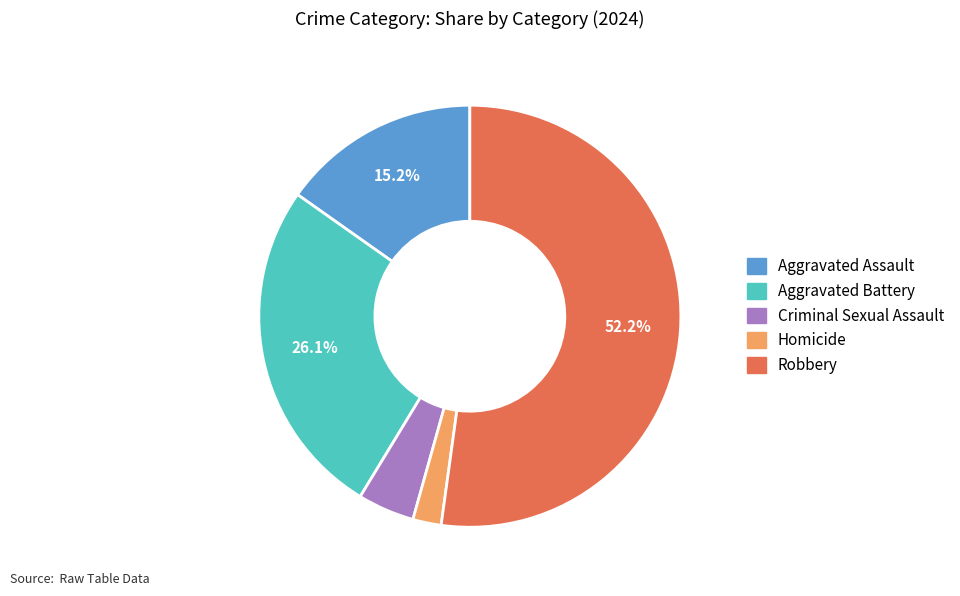

To the nearest percent, what portion does Aggravated Assault represent?

15%